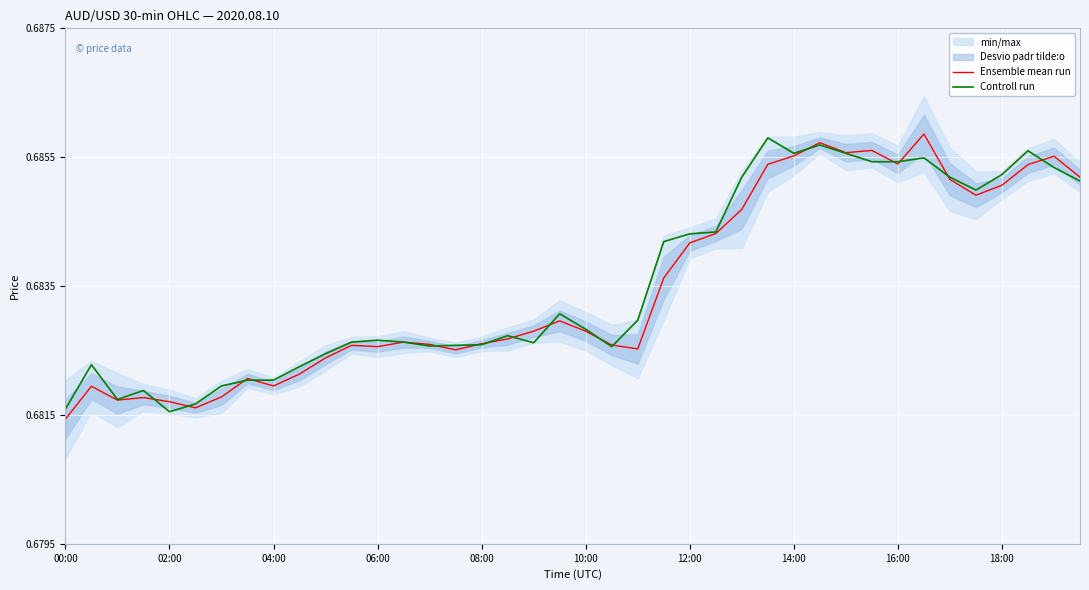

Where is Ensemble mean run nearest to the value 0?

00:00